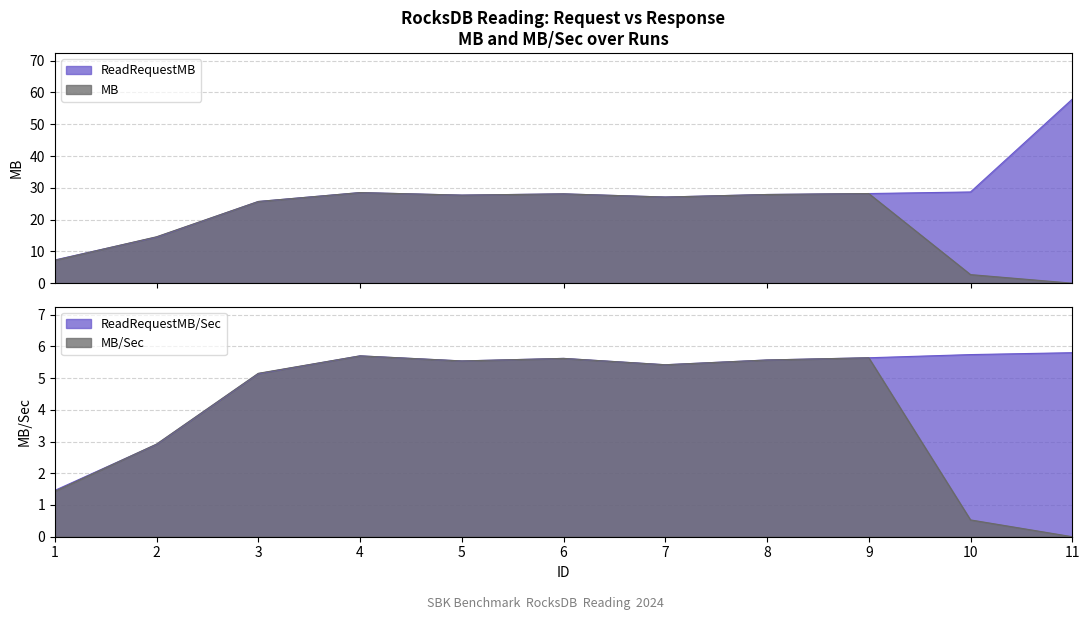

Reading left to right, list all the values displayed in this chart.

ReadRequestMB: 7.3	14.5	25.7	28.5	27.7	28.1	27.1	27.9	28.2	28.7	57.9
MB: 7.2	14.6	25.7	28.5	27.7	28.1	27.1	27.9	28.2	2.7	0.0
ReadRequestMB/Sec: 1.5	2.9	5.1	5.7	5.5	5.6	5.4	5.6	5.6	5.7	5.8
MB/Sec: 1.4	2.9	5.2	5.7	5.5	5.6	5.4	5.6	5.6	0.5	0.0